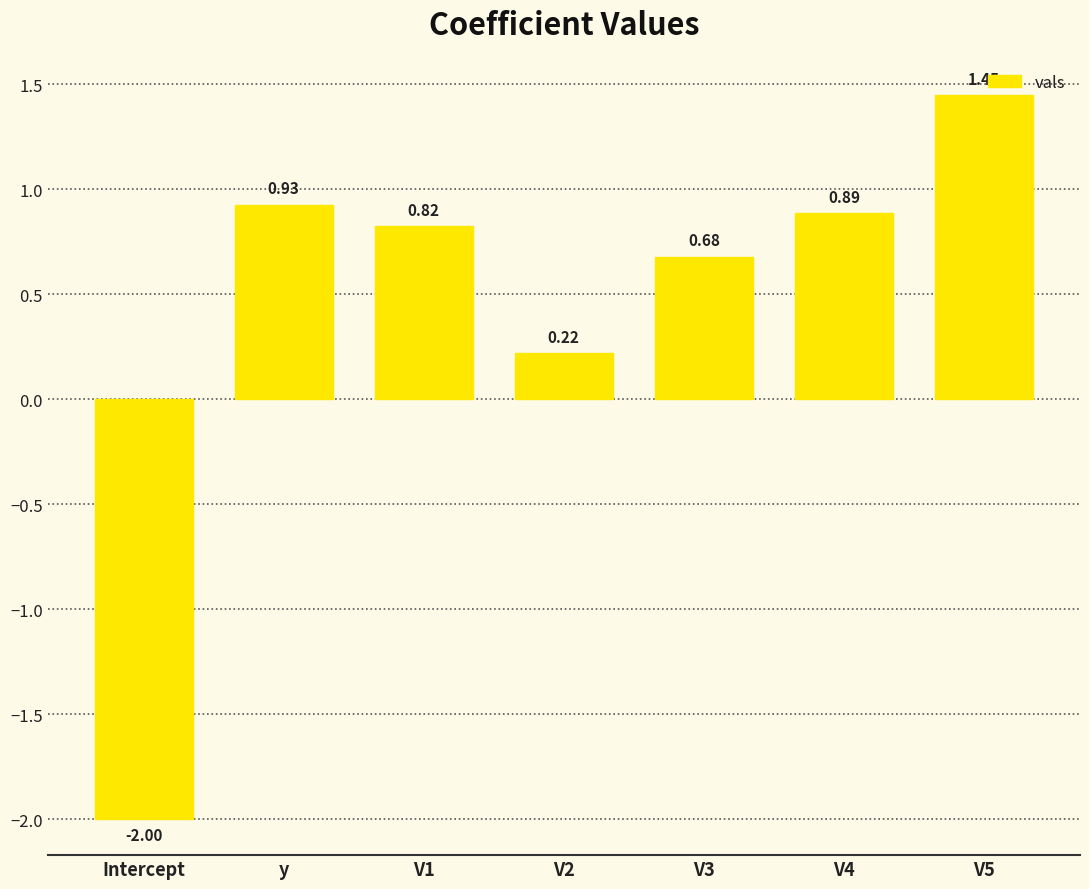

Rank the categories by value from highest to lowest.

V5, y, V4, V1, V3, V2, Intercept